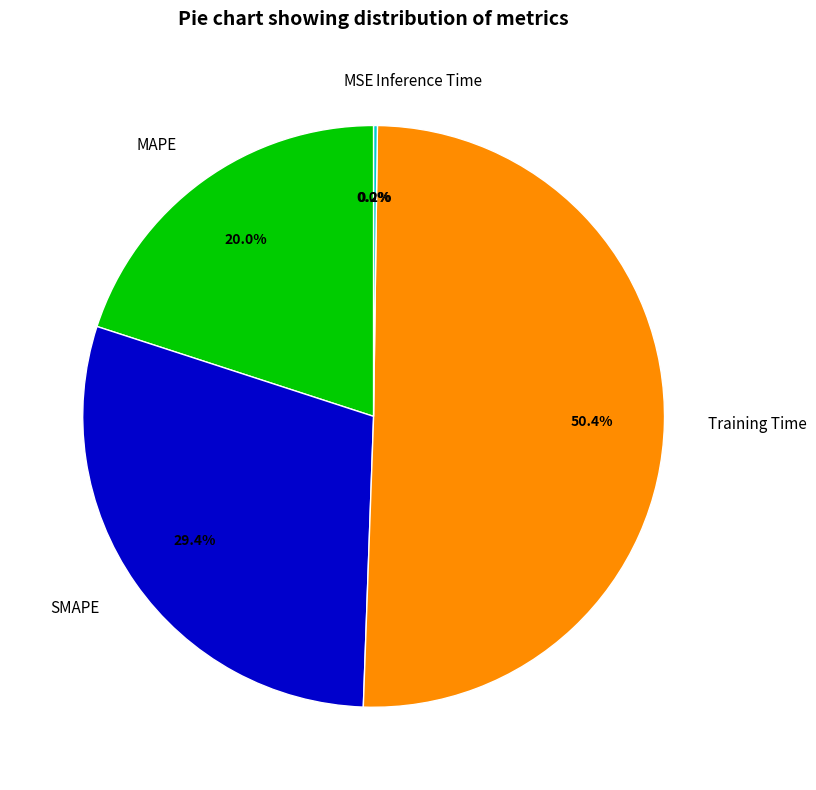

Which has a higher value, SMAPE or MAPE?

SMAPE